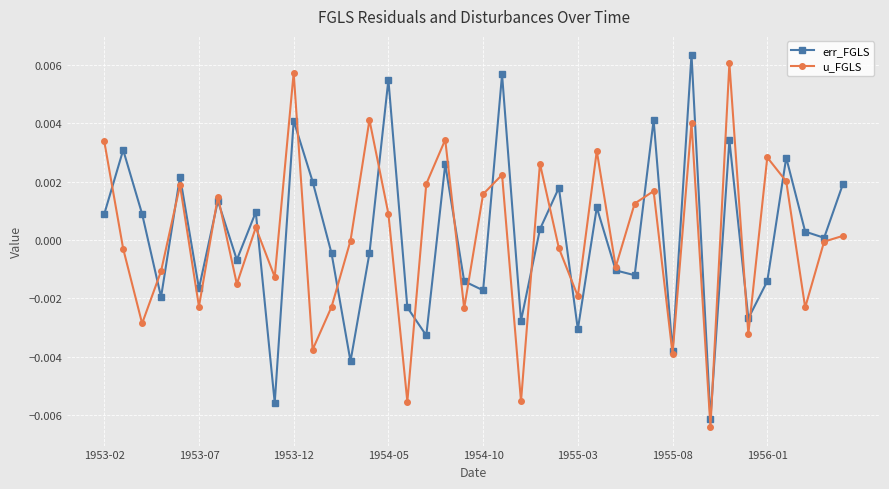

How many interior local valleys does the u_FGLS series have?

14